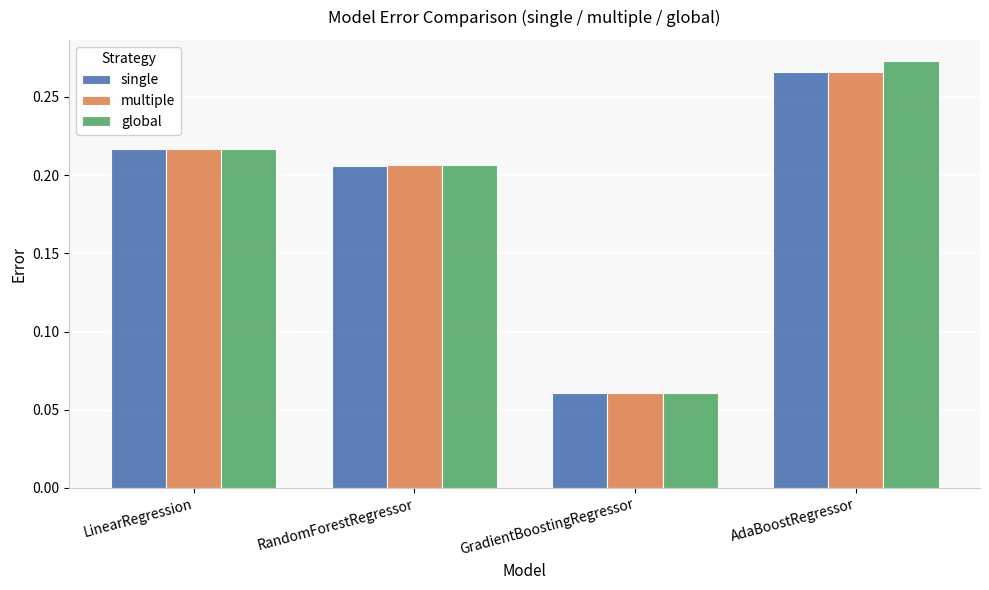

The multiple series shows 0.3 at RandomForestRegressor. True or false?

False